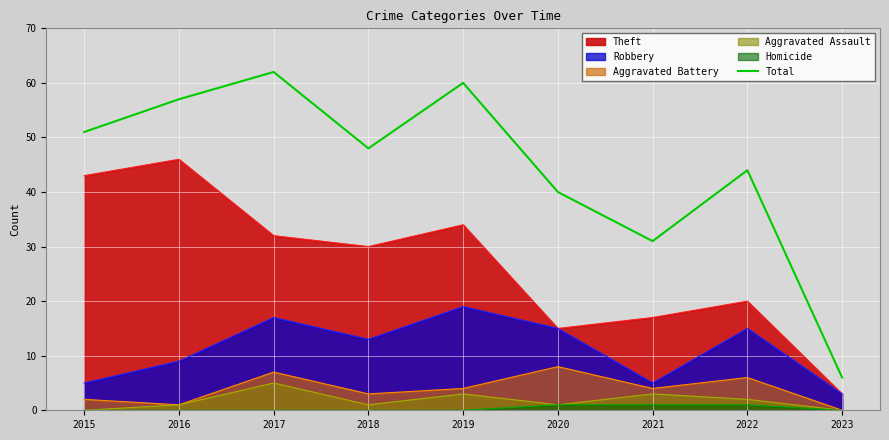

What is the difference between the maximum and minimum values?

56